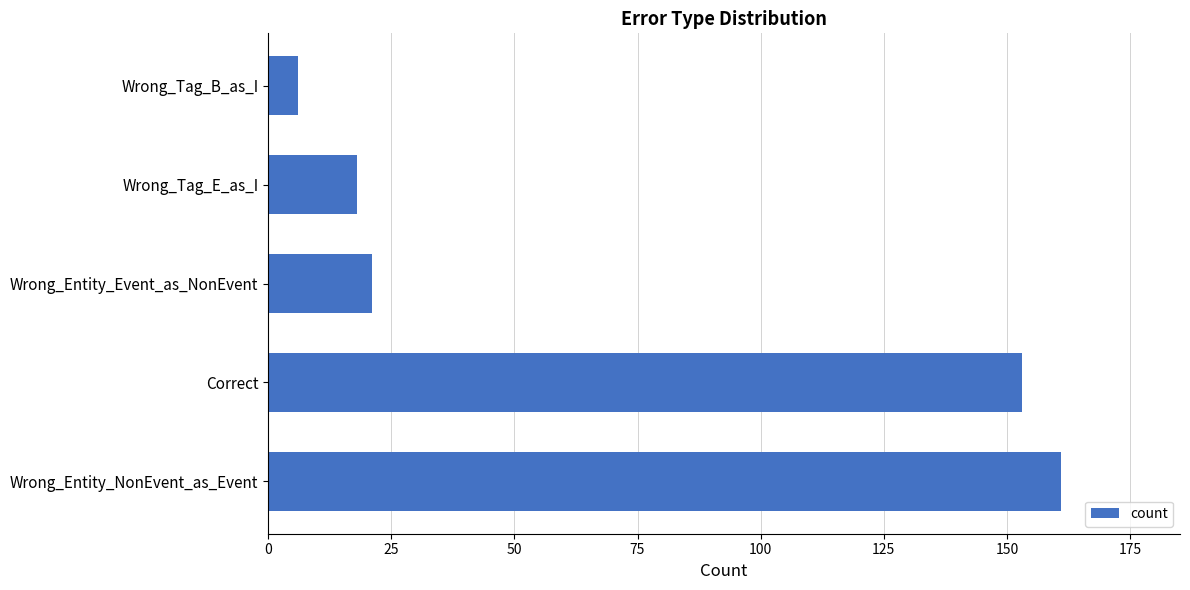

Which has a higher value, Wrong_Tag_E_as_I or Wrong_Entity_NonEvent_as_Event?

Wrong_Entity_NonEvent_as_Event